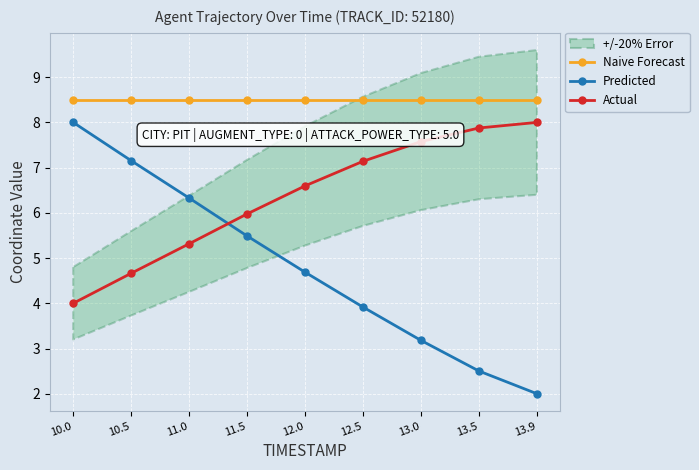

True or false: Naive Forecast and Actual intersect in this chart.

False